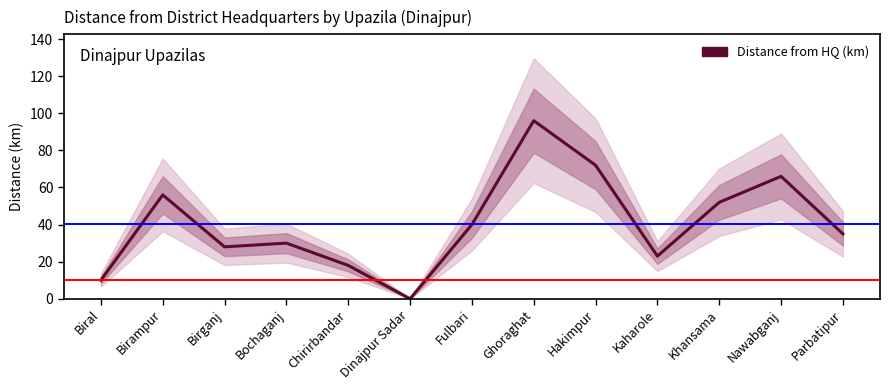

What is the change in value from Chirirbandar to Ghoraghat?

+78